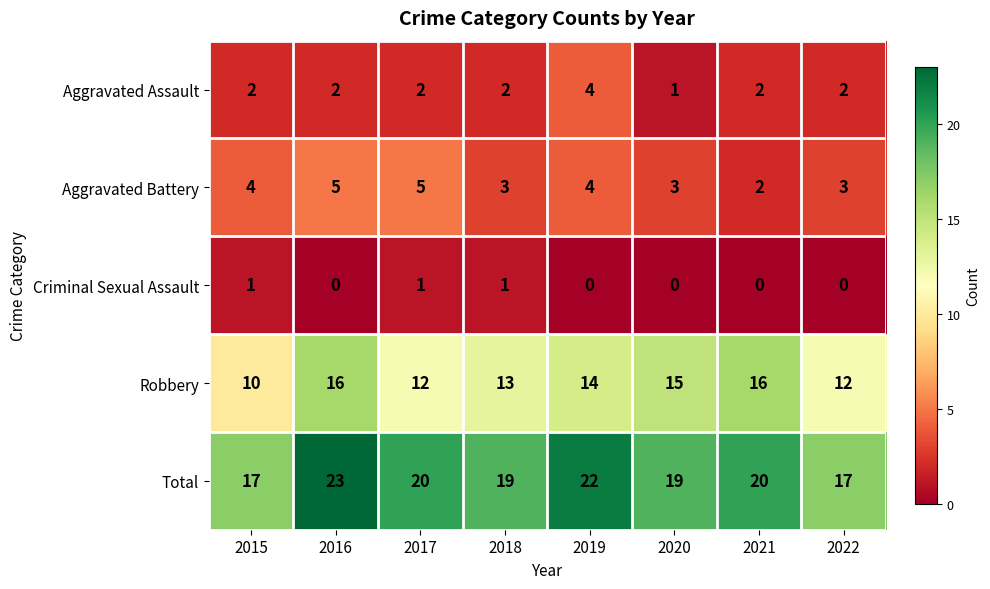

True or false: Criminal Sexual Assault has a value of 1 at 2021.

False